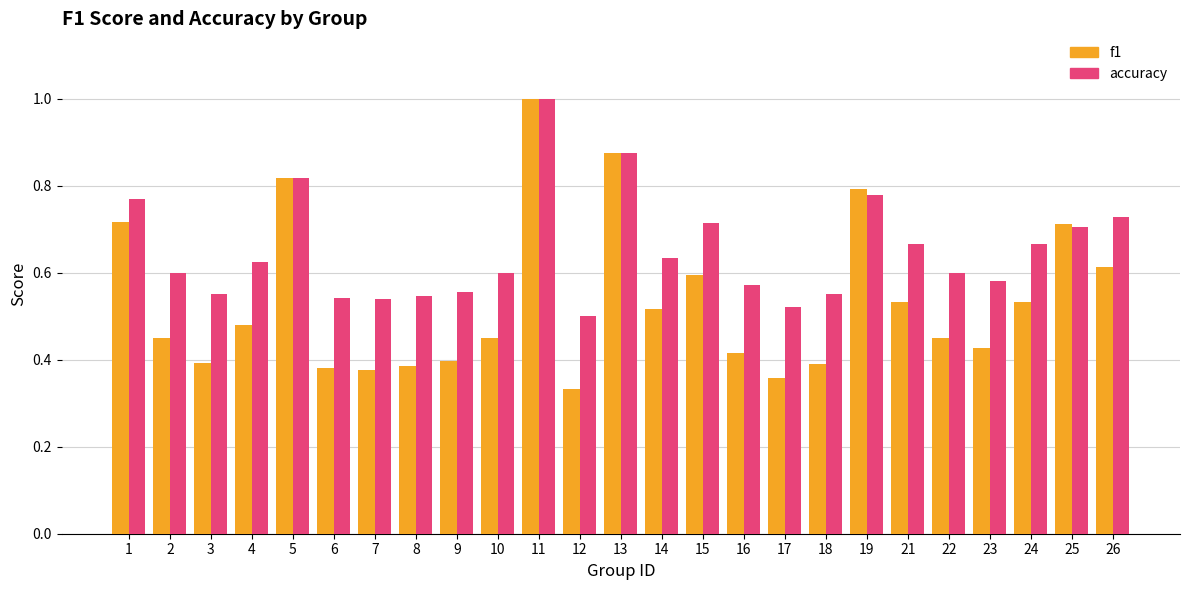

What are all the series names shown in the legend?

f1, accuracy